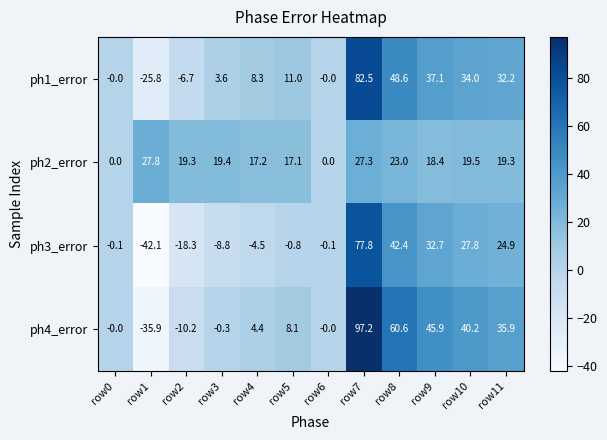

Is it true that ph3_error equals 52.7 at row9?

False